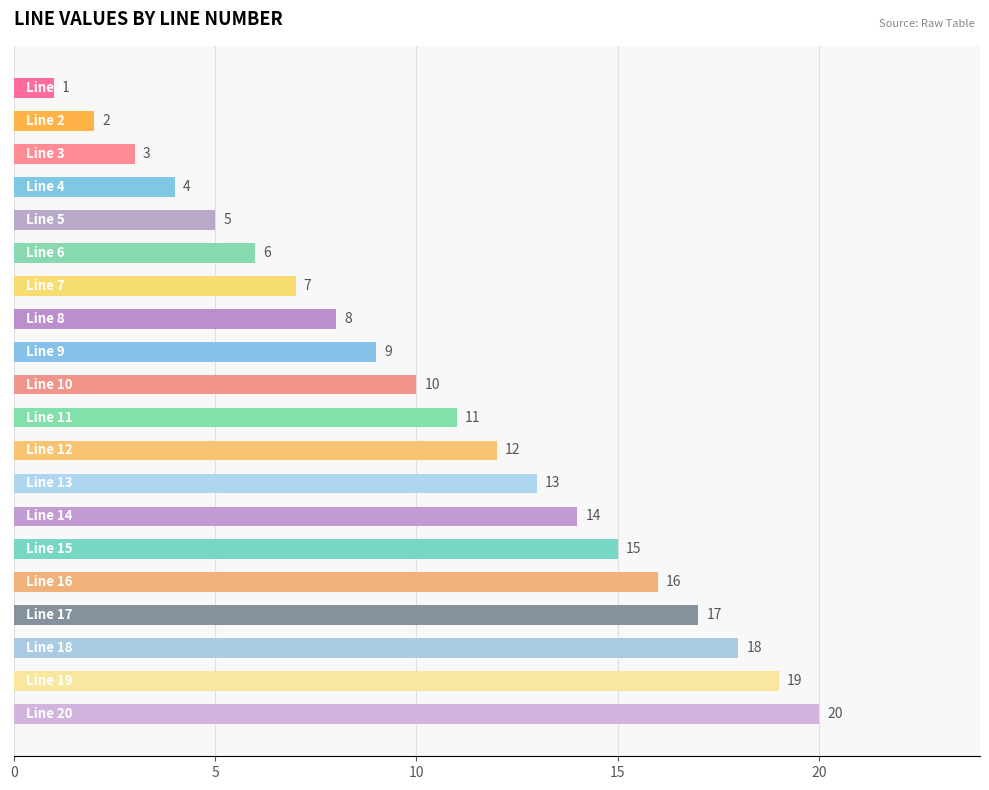

What is the difference between the maximum and minimum values?

19